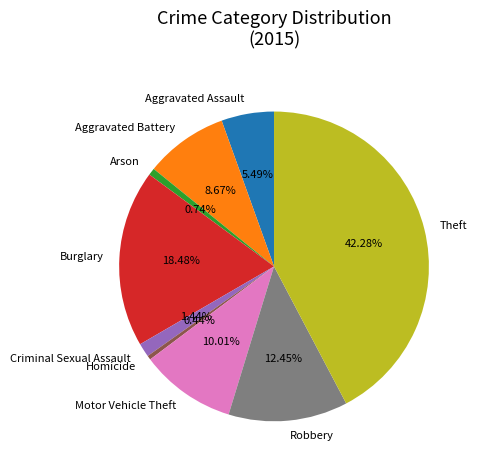

What percentage is the Arson slice, to the nearest percent?

1%